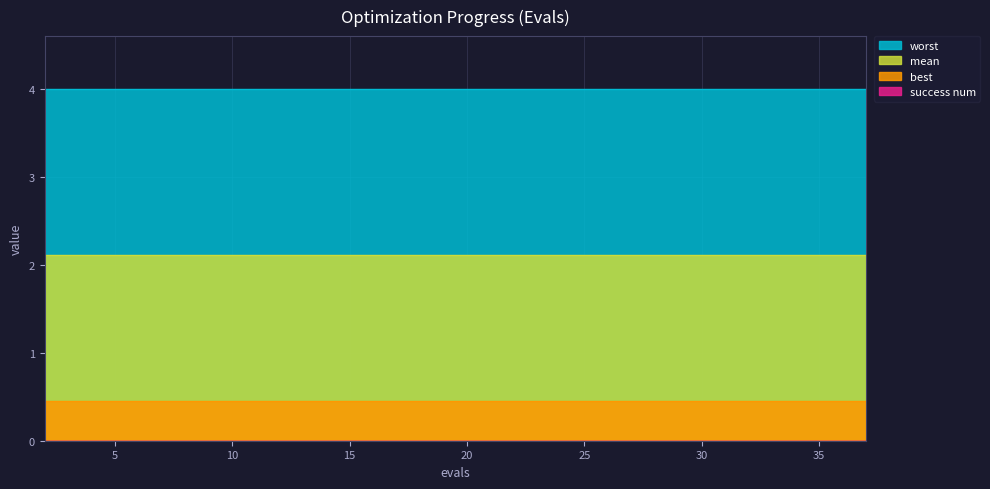

True or false: best and success num cross at least once.

False